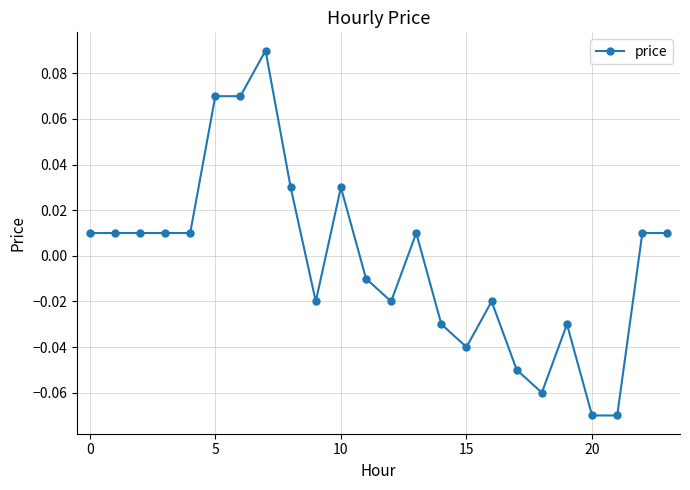

True or false: there are more than 0 points higher than both neighbors.

True